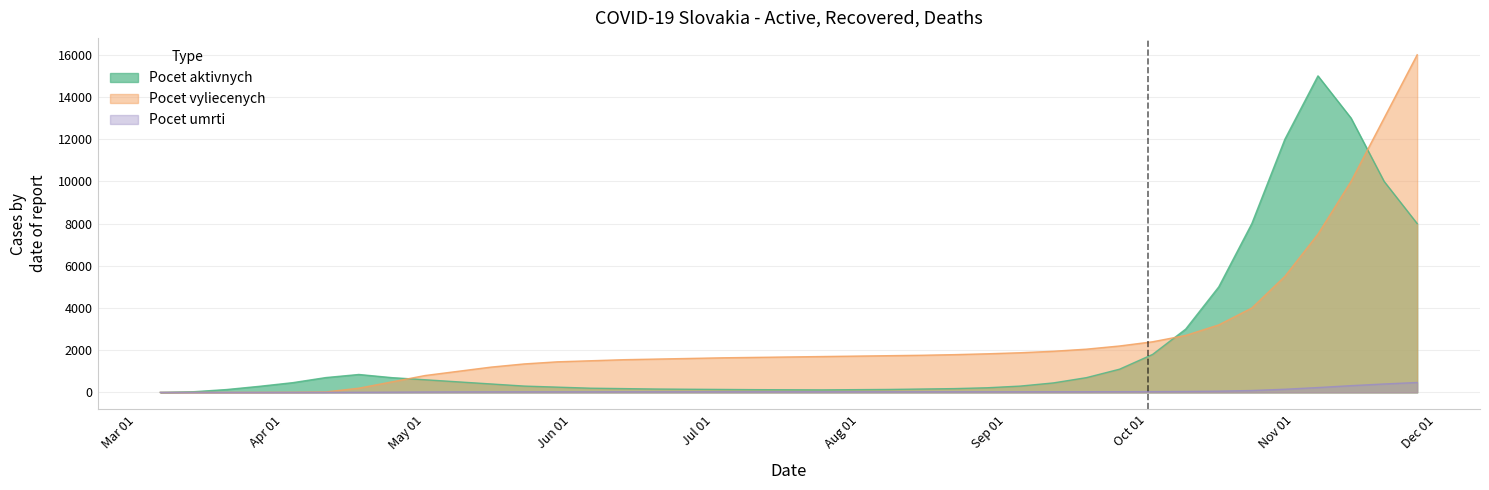

How many data points in Pocet vyliecenych are less than 1680?

19